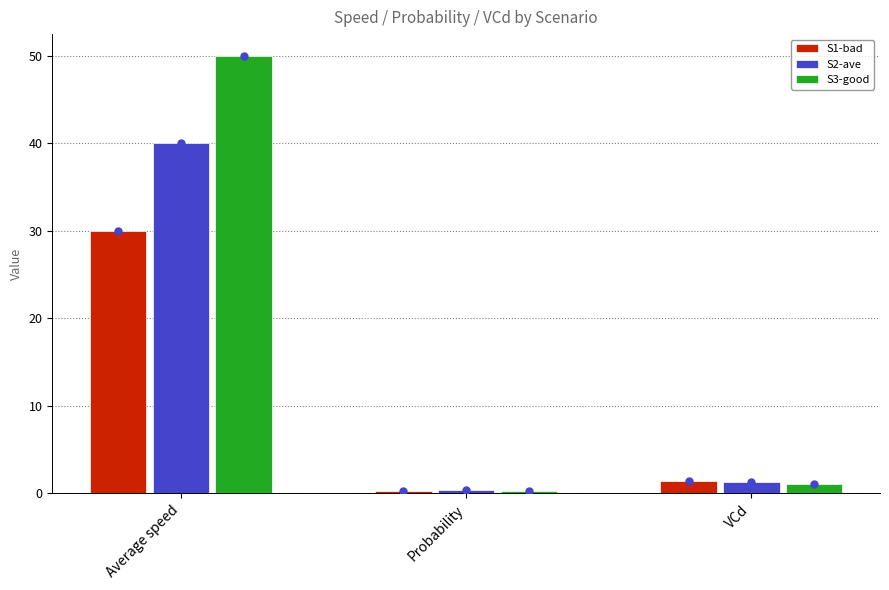

Reading left to right, extract all data points from this chart.

S1-bad: 30.0	0.3	1.5
S2-ave: 40.0	0.4	1.3
S3-good: 50.0	0.3	1.1